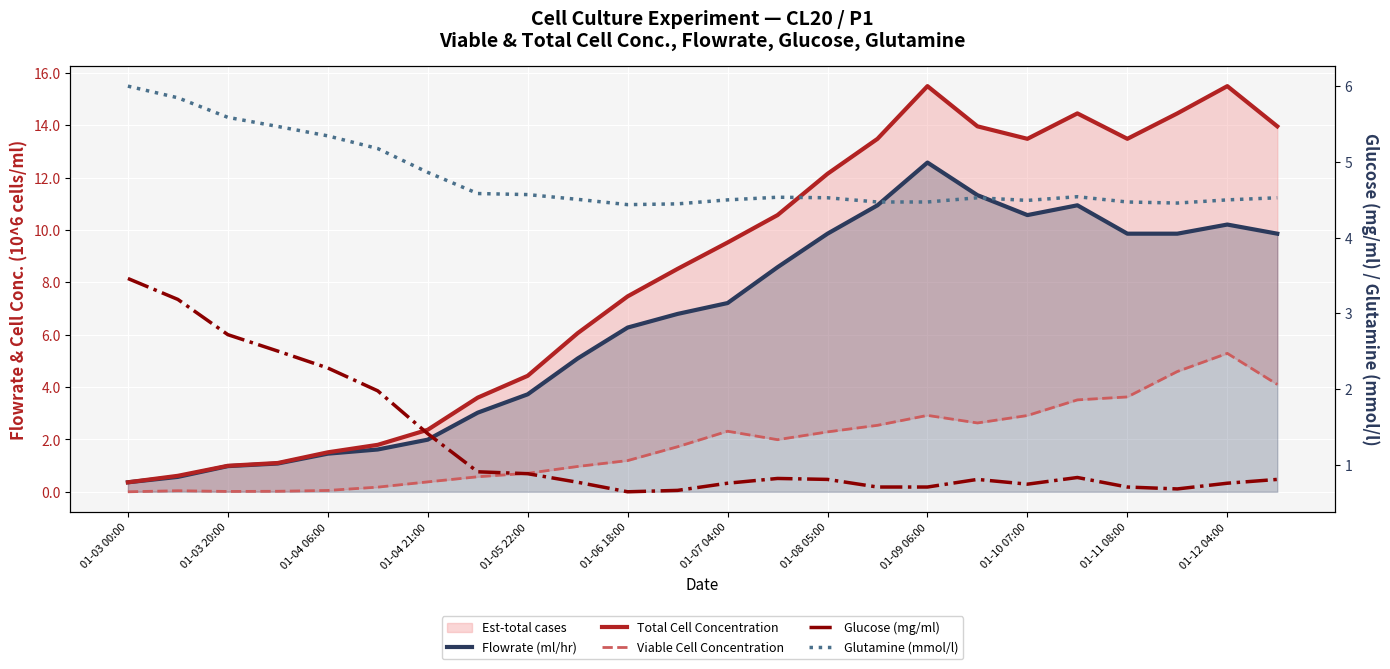

How many intersections are there between Flowrate (ml/hr) and Glutamine (mmol/l)?

1